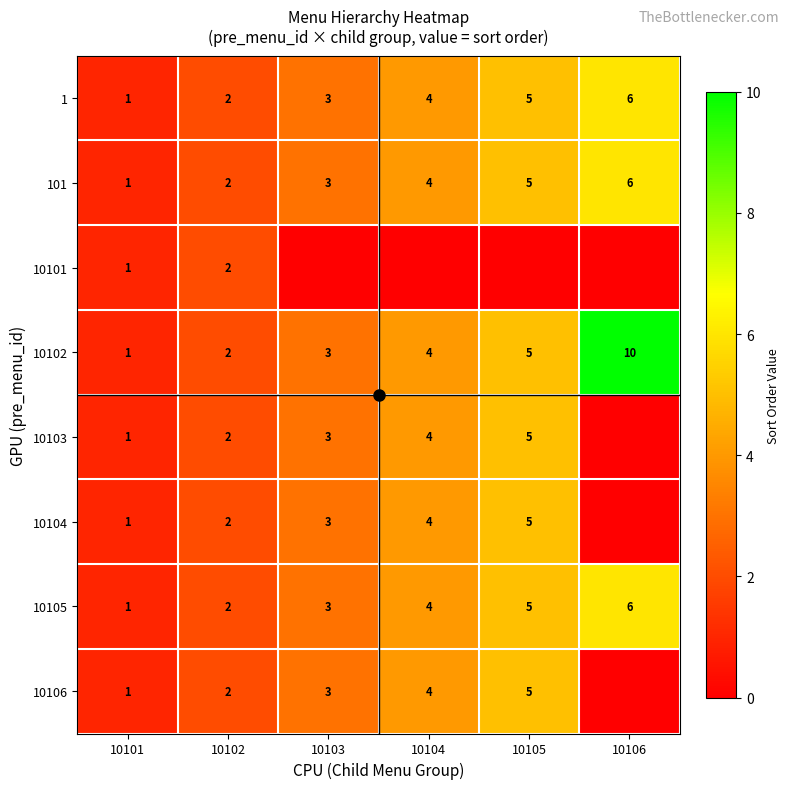

Rank the categories by 10106 value from highest to lowest.

10105, 10104, 10103, 10102, 10101, 10106